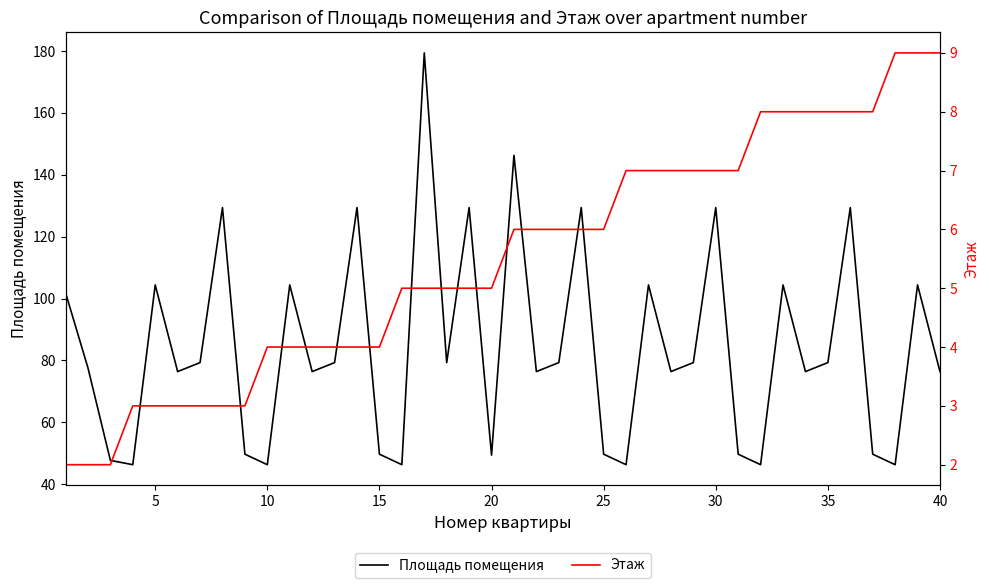

True or false: Площадь помещения has more than 2 points higher than both neighbors.

True